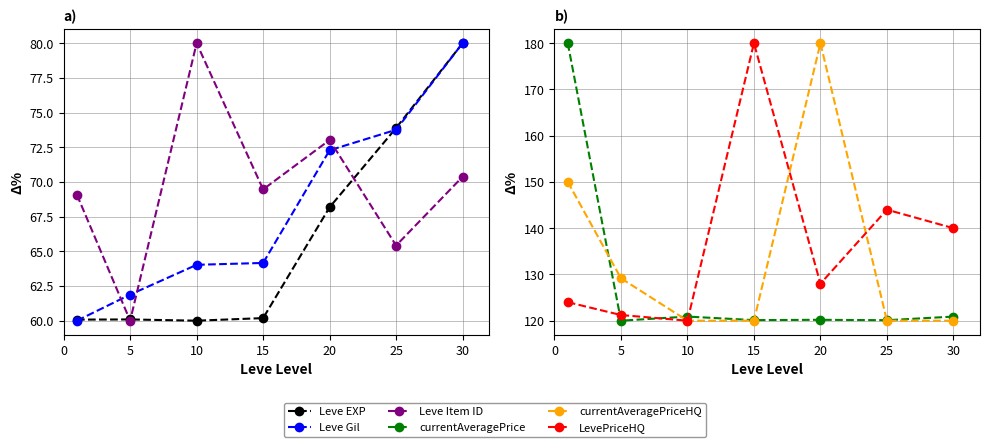

Which has a higher value, 30 or 0?

30